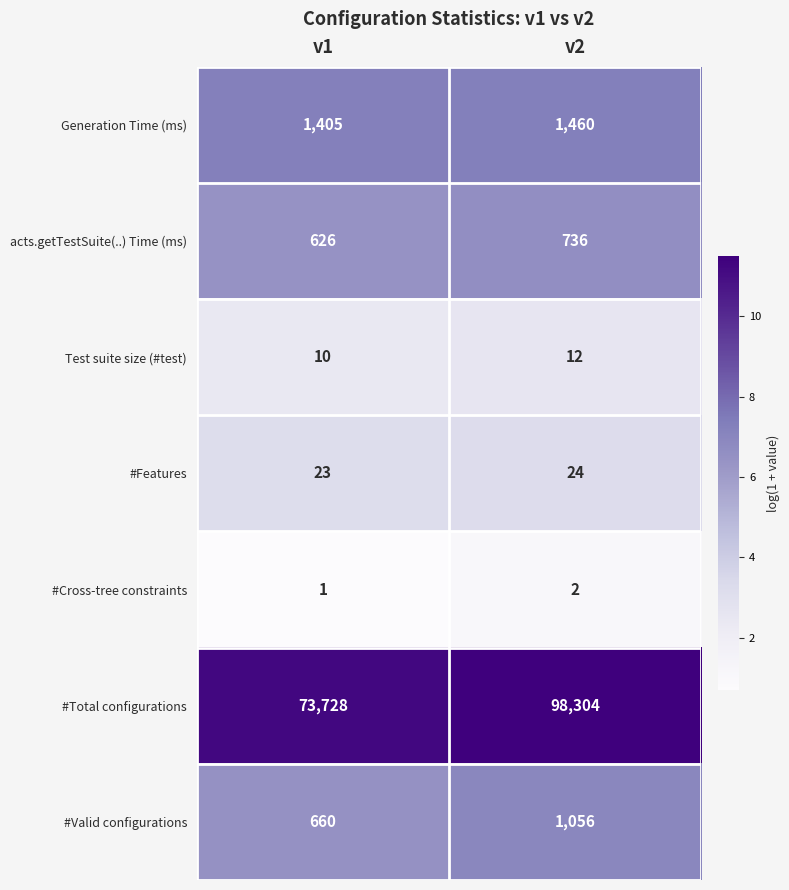

Which series changed the most between v1 and v2?

#Total configurations